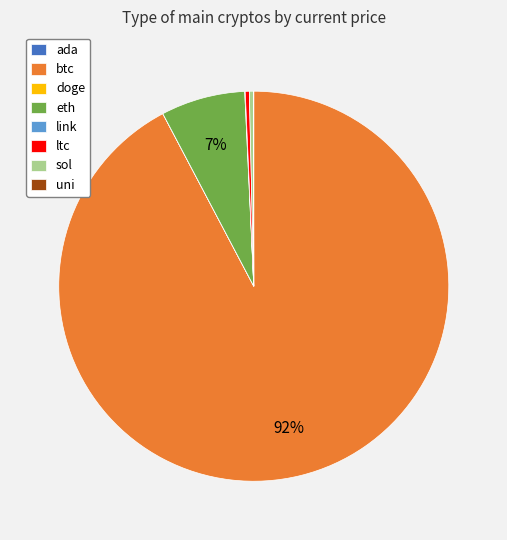

Is there any slice that represents more than half of the pie?

Yes